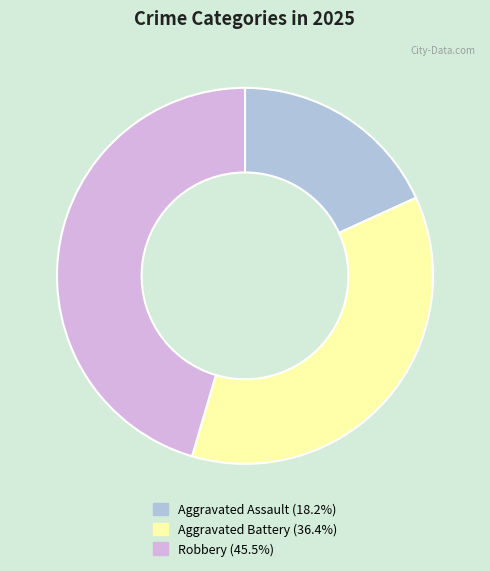

The Robbery slice represents 45% of the pie. True or false?

True